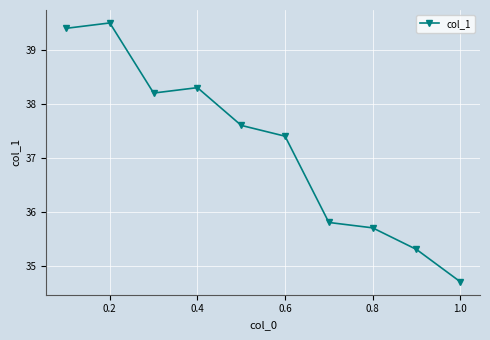

How many points are higher than both their immediate neighbors (excluding endpoints)?

2